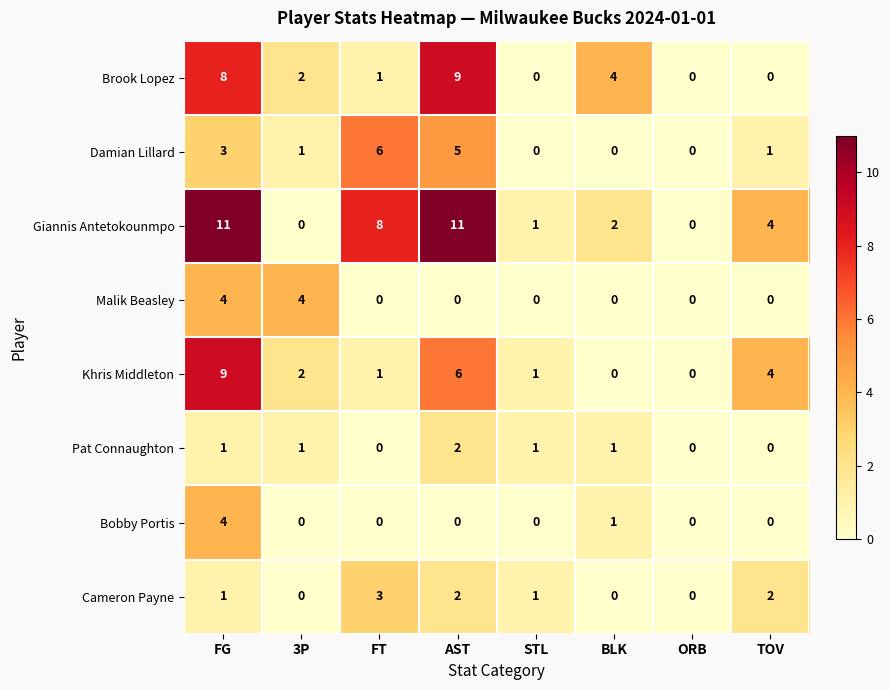

How many Damian Lillard values are between 0 and 5?

7